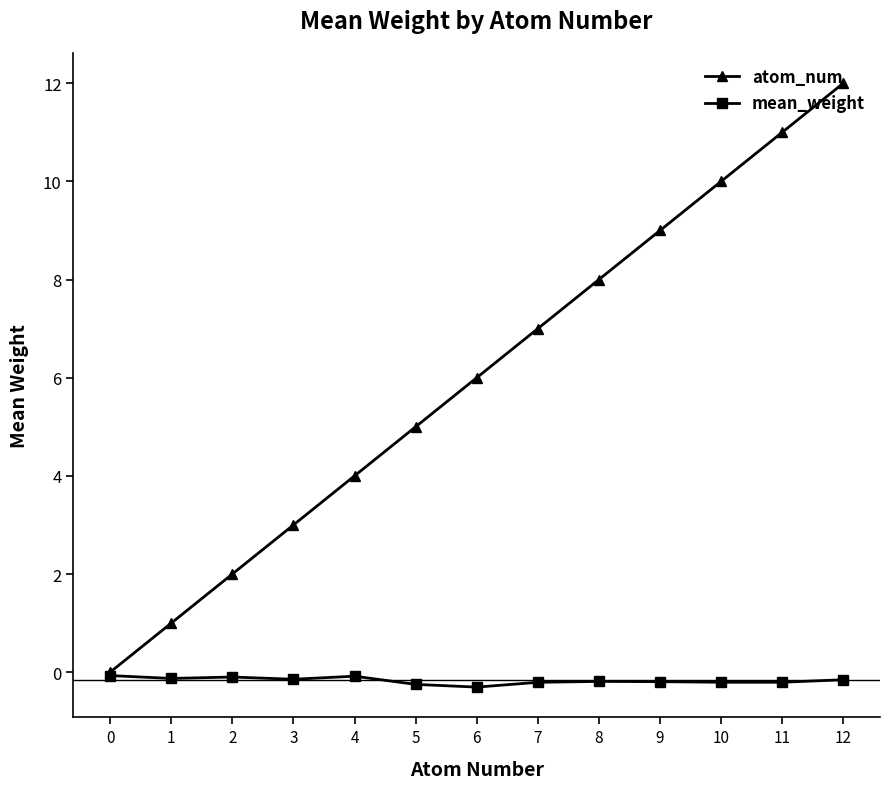

Which series has the largest total across all categories?

atom_num